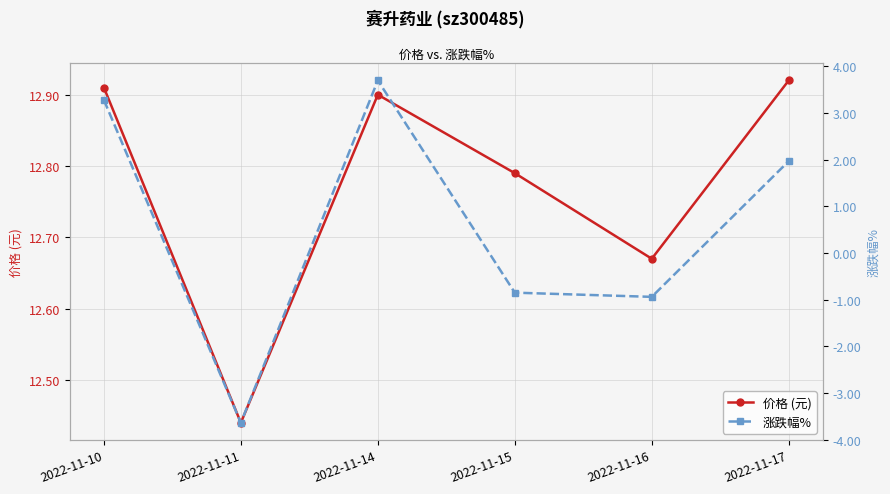

List the series in order of their peak value, lowest first.

涨跌幅%, 价格 (元)